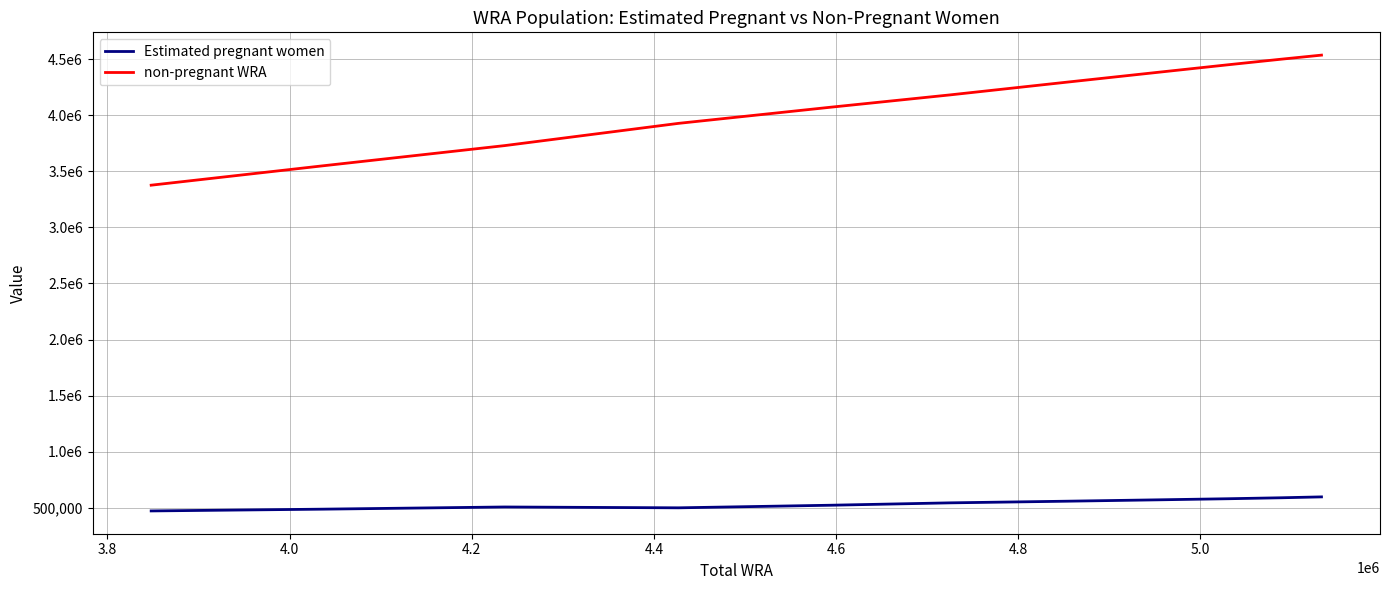

Does the chart have visible grid lines?

Yes